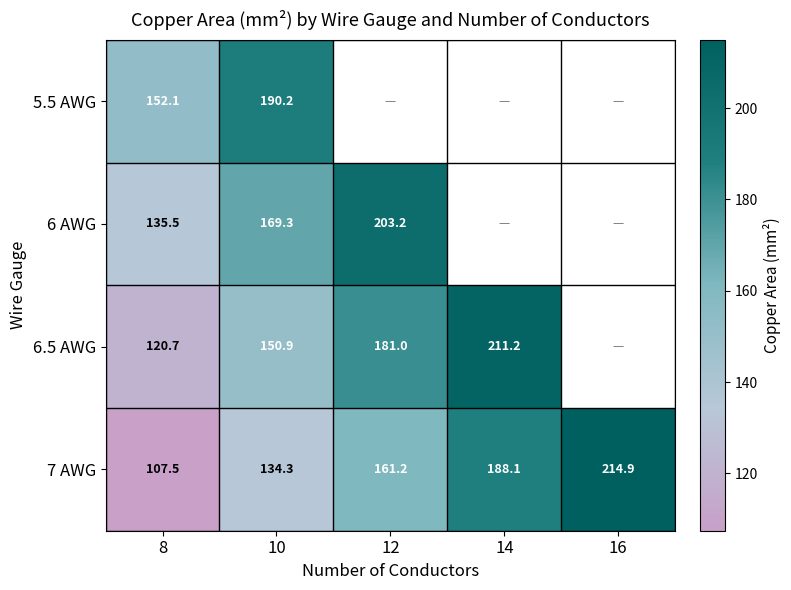

Is it true that 6.5 AWG equals 181.0 at 12?

True